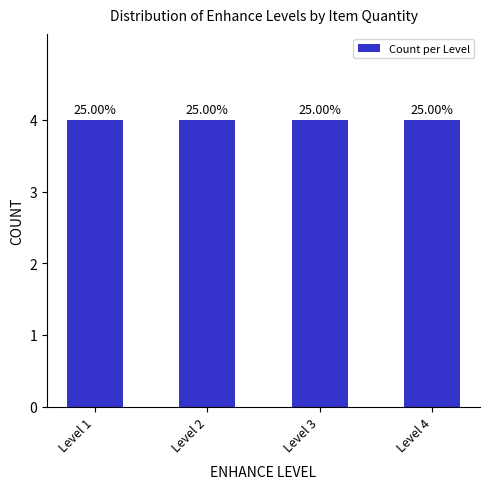

Reading left to right, list all the values displayed in this chart.

level: 1	2	3	4
counts: 4	4	4	4